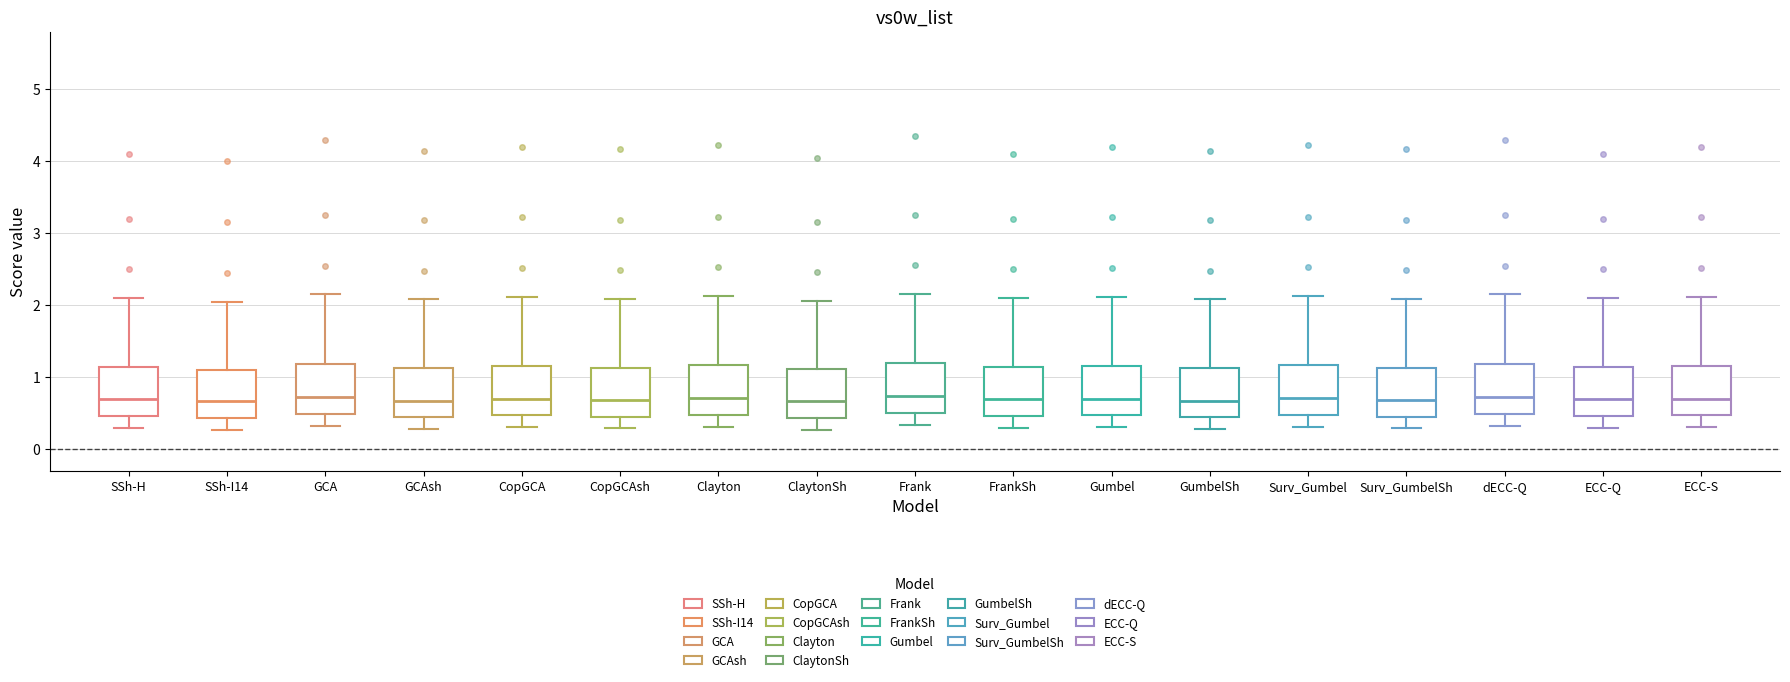

Reading left to right, read every box against the y-axis: the position of its median line, the range the box covers, and the ends of its whiskers. The values are not printed on the chart, so give them approximately, as read against the axis.

SSh-H: median 0.7, box 0.5 to 1.1, whiskers 0.3 to 2.1
SSh-I14: median 0.7, box 0.4 to 1.1, whiskers 0.3 to 2.1
GCA: median 0.7, box 0.5 to 1.2, whiskers 0.3 to 2.2
GCAsh: median 0.7, box 0.4 to 1.1, whiskers 0.3 to 2.1
CopGCA: median 0.7, box 0.5 to 1.2, whiskers 0.3 to 2.1
CopGCAsh: median 0.7, box 0.4 to 1.1, whiskers 0.3 to 2.1
Clayton: median 0.7, box 0.5 to 1.2, whiskers 0.3 to 2.1
ClaytonSh: median 0.7, box 0.4 to 1.1, whiskers 0.3 to 2.1
Frank: median 0.7, box 0.5 to 1.2, whiskers 0.3 to 2.2
FrankSh: median 0.7, box 0.5 to 1.1, whiskers 0.3 to 2.1
Gumbel: median 0.7, box 0.5 to 1.2, whiskers 0.3 to 2.1
GumbelSh: median 0.7, box 0.4 to 1.1, whiskers 0.3 to 2.1
Surv_Gumbel: median 0.7, box 0.5 to 1.2, whiskers 0.3 to 2.1
Surv_GumbelSh: median 0.7, box 0.4 to 1.1, whiskers 0.3 to 2.1
dECC-Q: median 0.7, box 0.5 to 1.2, whiskers 0.3 to 2.2
ECC-Q: median 0.7, box 0.5 to 1.1, whiskers 0.3 to 2.1
ECC-S: median 0.7, box 0.5 to 1.2, whiskers 0.3 to 2.1